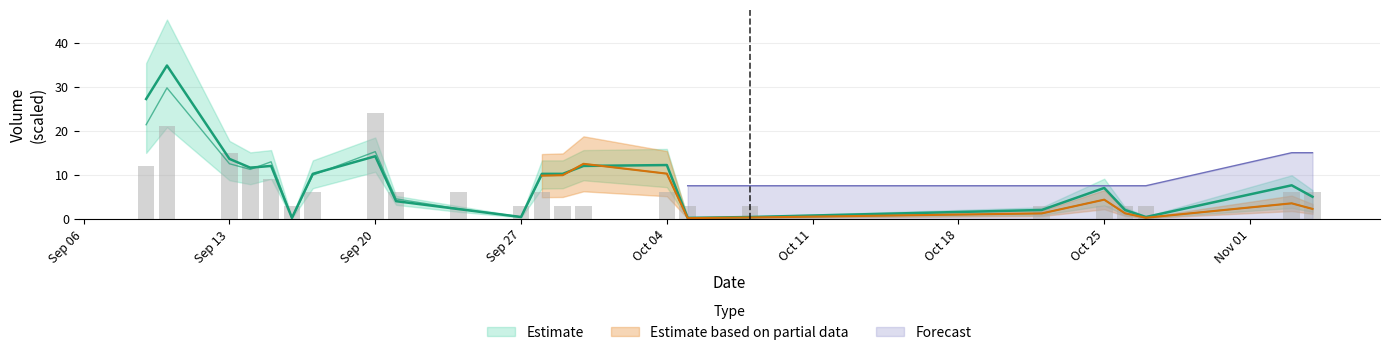

What is the maximum value for Forecast?

15.0